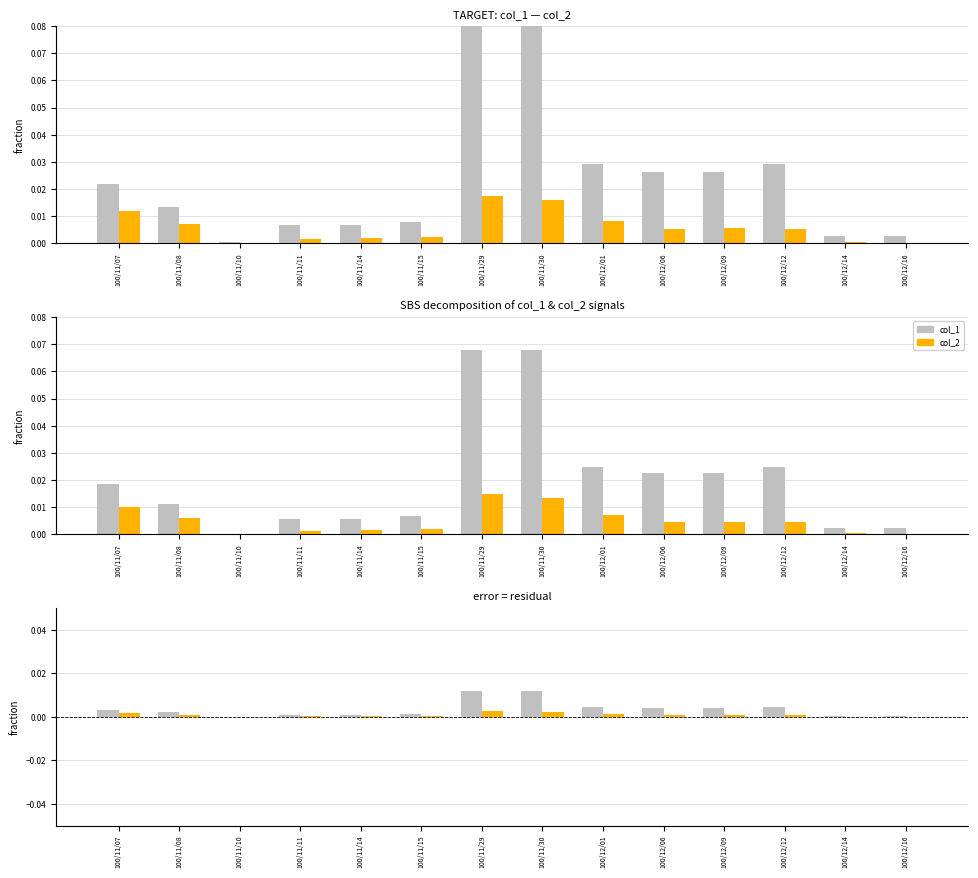

Rank the categories by col_1 value from highest to lowest.

100/11/29, 100/11/30, 100/12/01, 100/12/12, 100/12/06, 100/12/09, 100/11/07, 100/11/08, 100/11/15, 100/11/11, 100/11/14, 100/12/14, 100/12/16, 100/11/10